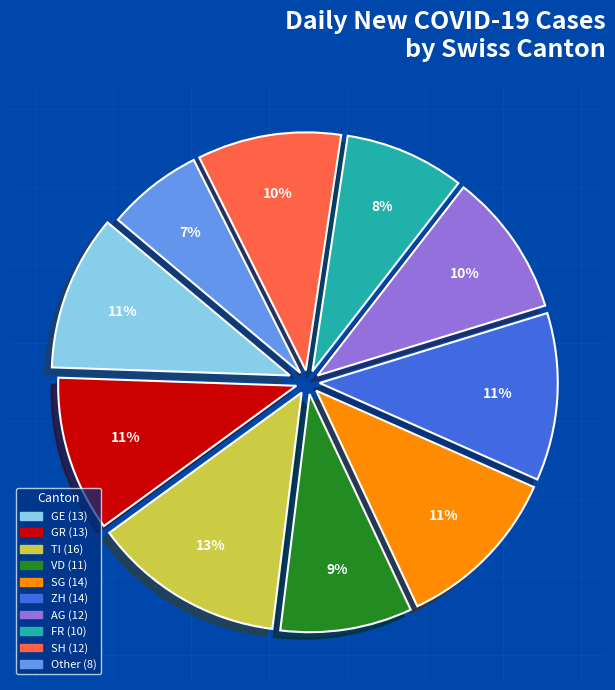

To the nearest percent, what is the average slice percentage?

10%